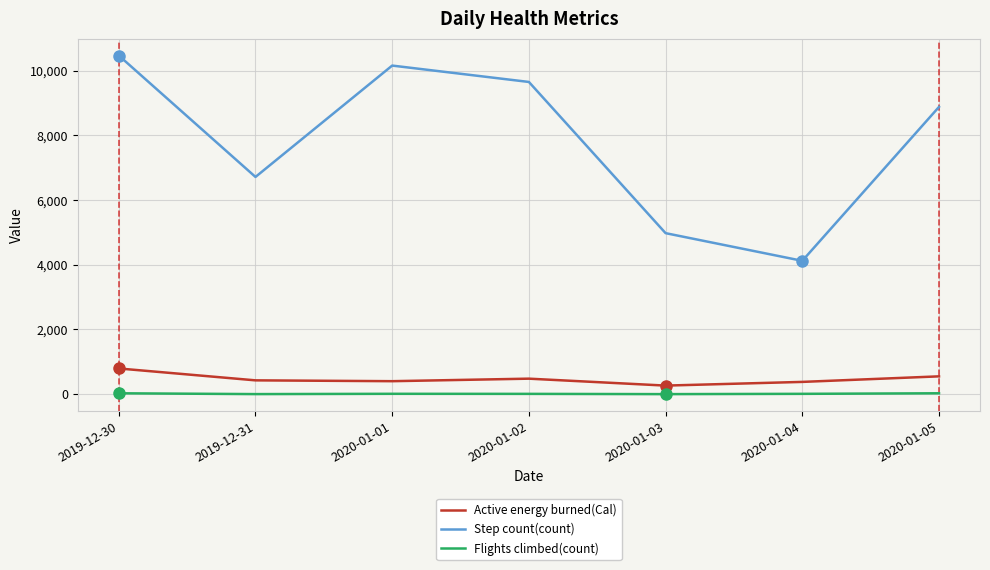

Which series has the widest spread of values?

Step count(count)